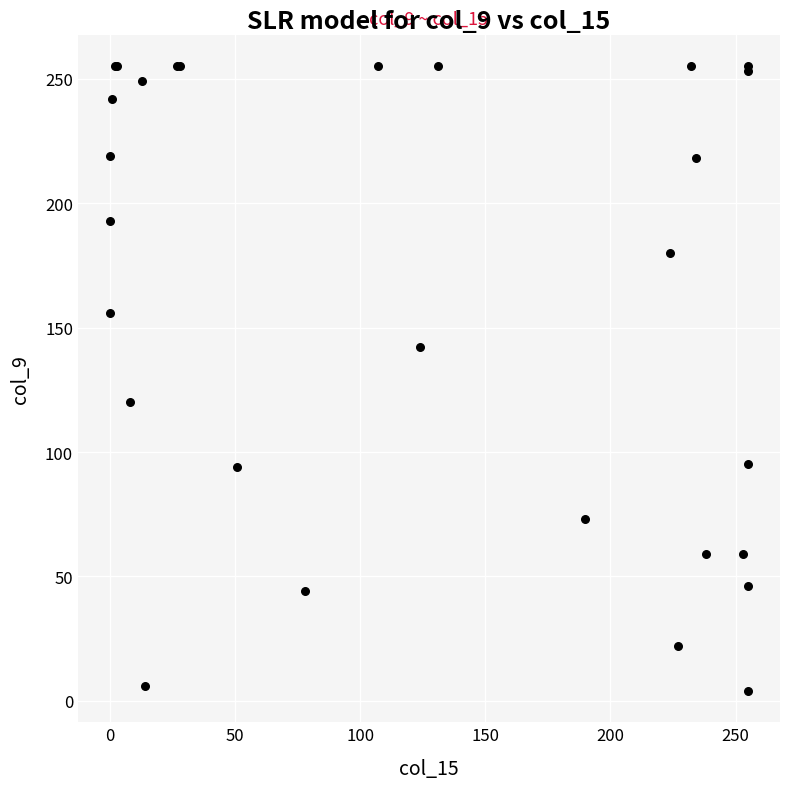

What Y value in the scatter plot is closest to 129?

120